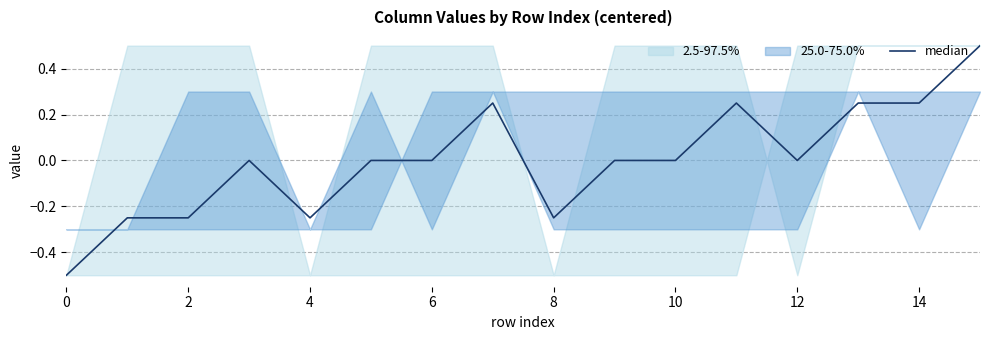

What is the value of the 15th point from the left?

0.2